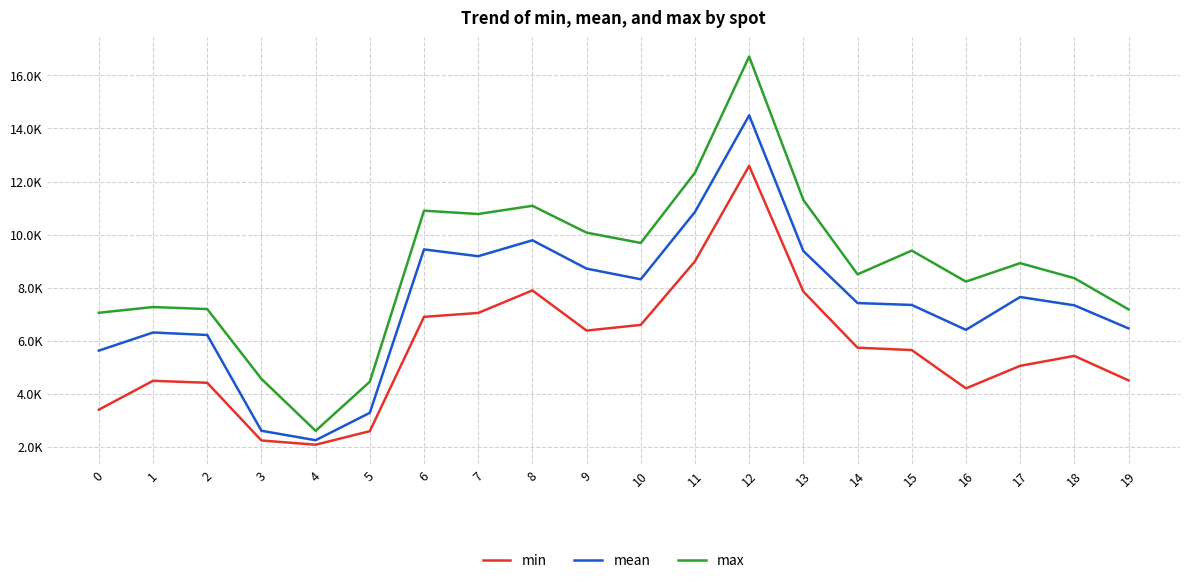

At which label is max closest to 9656?

10